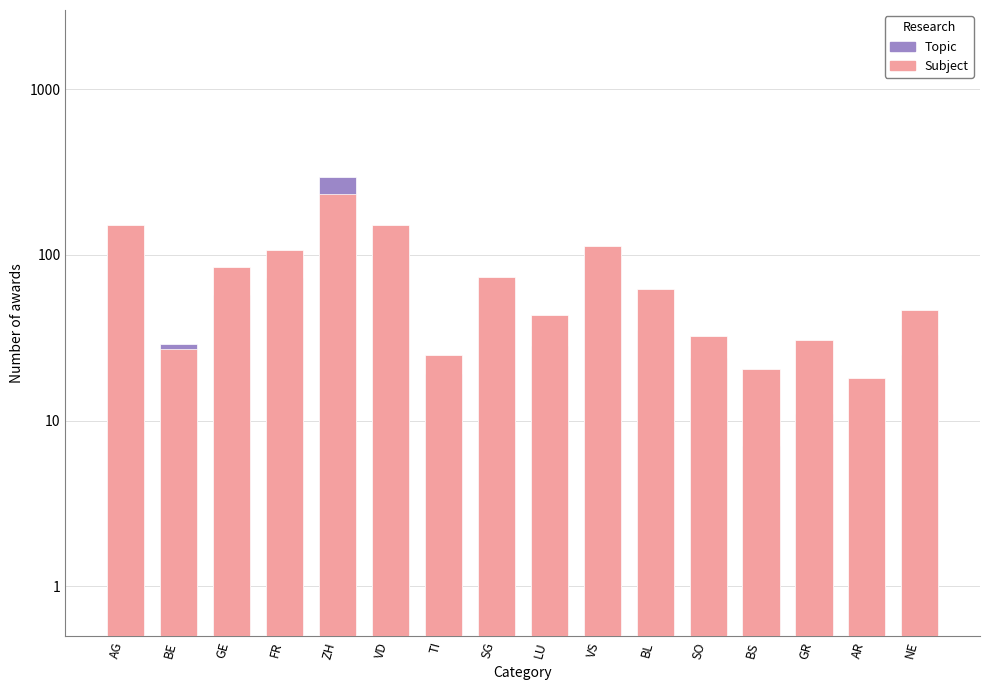

Reading left to right, what are all the values shown in this chart?

Topic: AG=103.0	BE=29.0	GE=57.0	FR=72.0	ZH=293.0	VD=146.0	TI=19.0	SG=70.0	LU=28.0	VS=108.0	BL=35.0	SO=24.0	BS=7.0	GR=11.0	AR=1.0	NE=25.0
Subject: AG=151.9	BE=27.0	GE=84.3	FR=107.1	ZH=234.1	VD=151.4	TI=24.8	SG=73.3	LU=43.3	VS=112.6	BL=62.5	SO=32.3	BS=20.5	GR=30.6	AR=18.1	NE=46.3